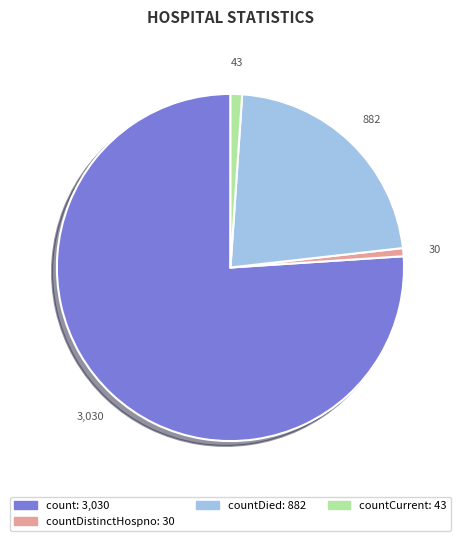

Does any single category account for the majority?

Yes